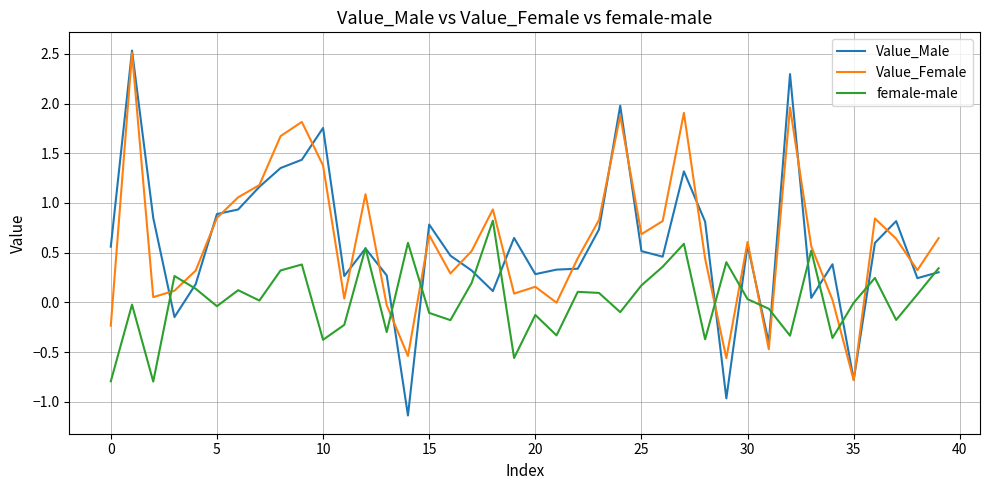

True or false: female-male has more than 2 interior local peaks.

True